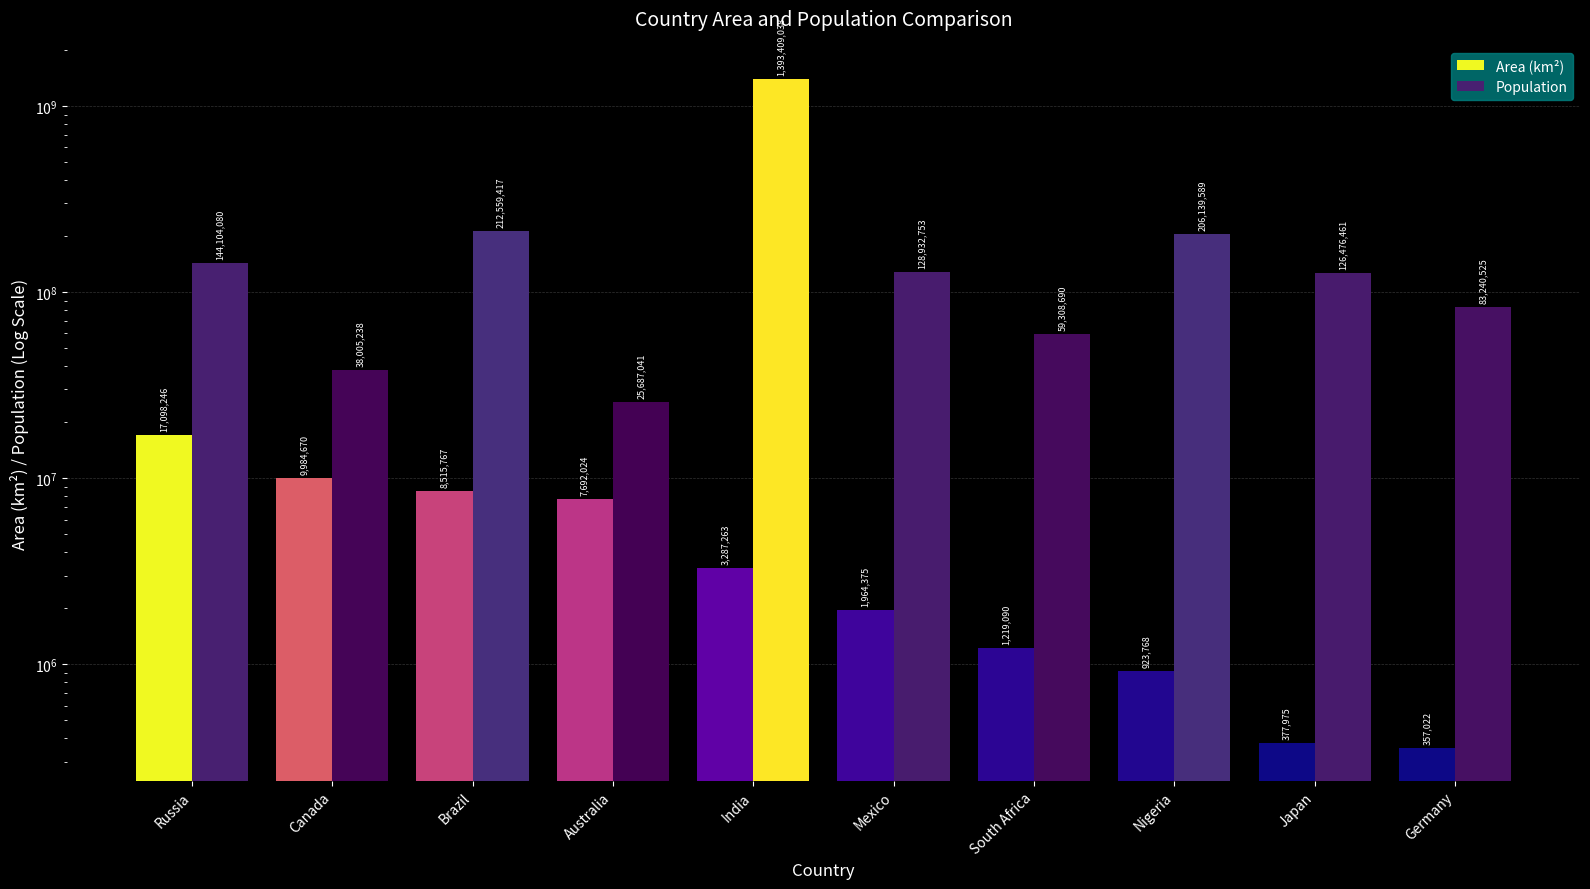

The value of Area (km²) at Nigeria is 636092. True or false?

False